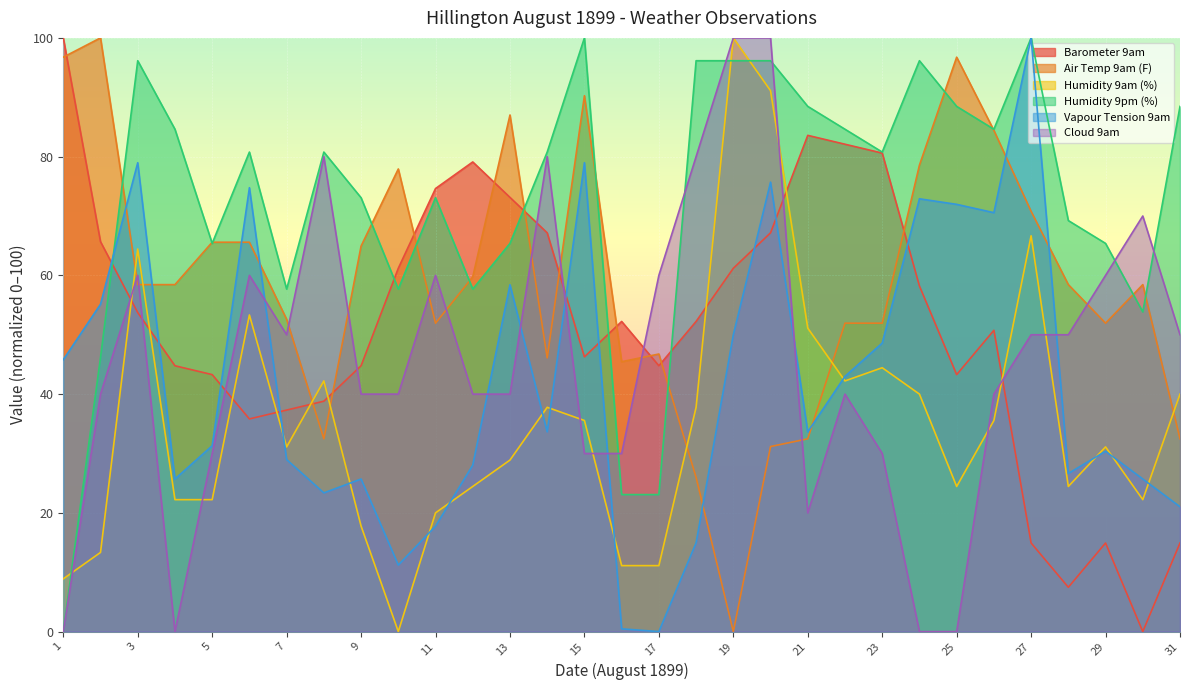

Read the Humidity 9am (%) value at 24.

40.0